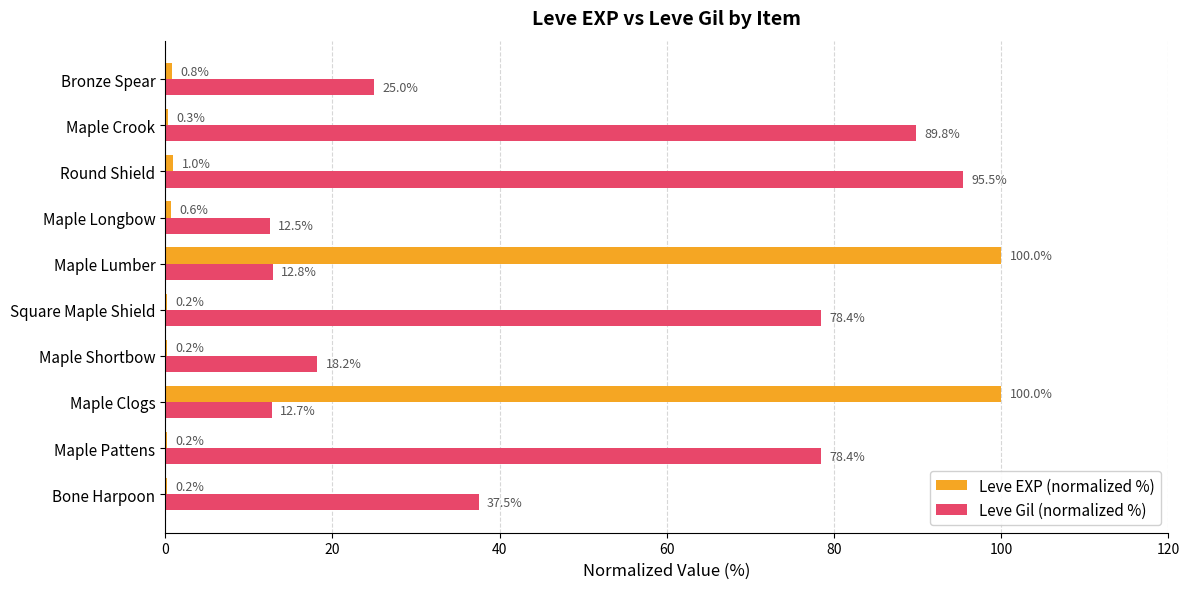

Which series has the largest total across all categories?

Leve Gil (normalized %)